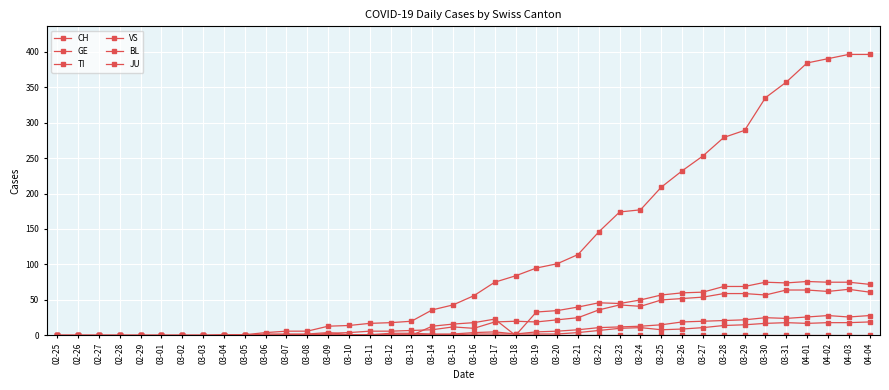

What is the label of the 20th point from the left?

03-15